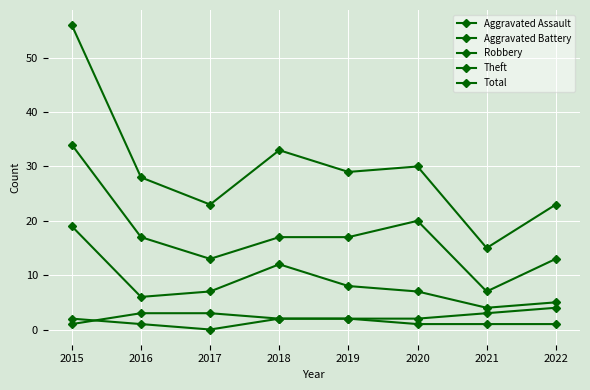

Reading left to right, transcribe all the data shown in this chart.

Aggravated Assault: 2	1	0	2	2	1	1	1
Aggravated Battery: 1	3	3	2	2	2	3	4
Robbery: 19	6	7	12	8	7	4	5
Theft: 34	17	13	17	17	20	7	13
Total: 56	28	23	33	29	30	15	23